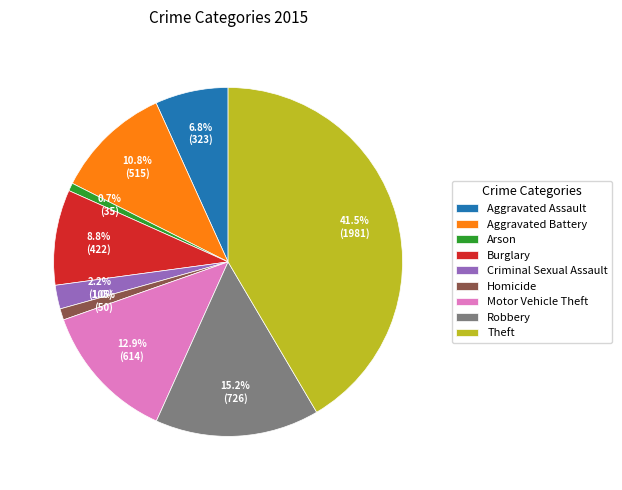

What percentage is NOT represented by Robbery?

84.8%